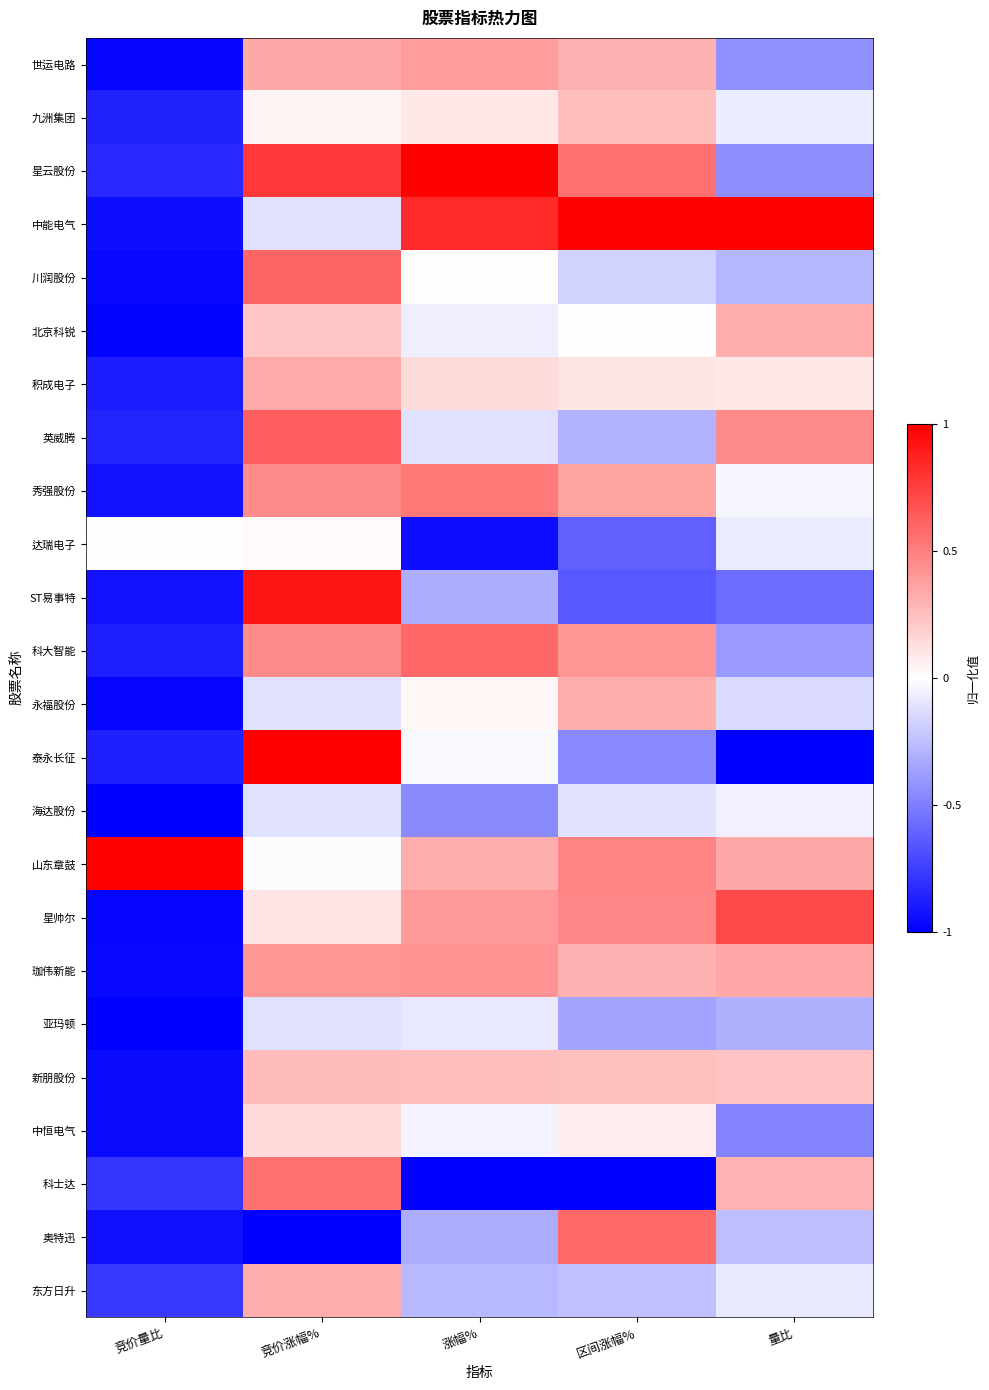

What is the smallest value displayed?

-1.0